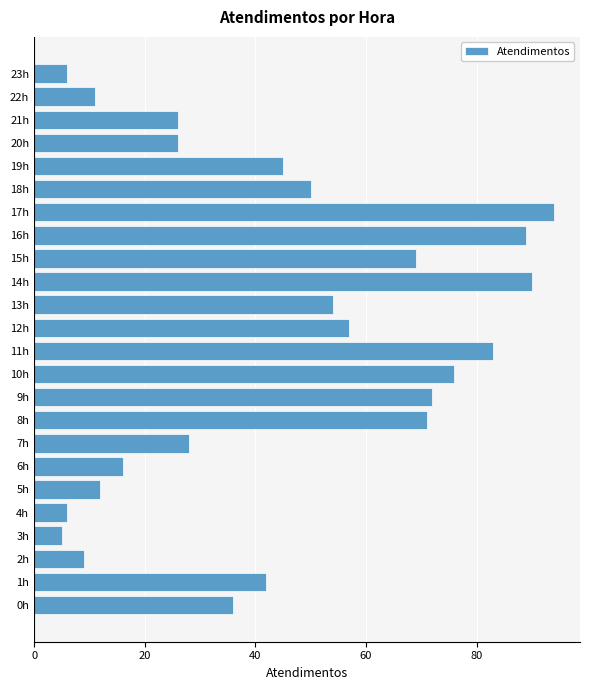

Which has a higher value, 7h or 21h?

7h